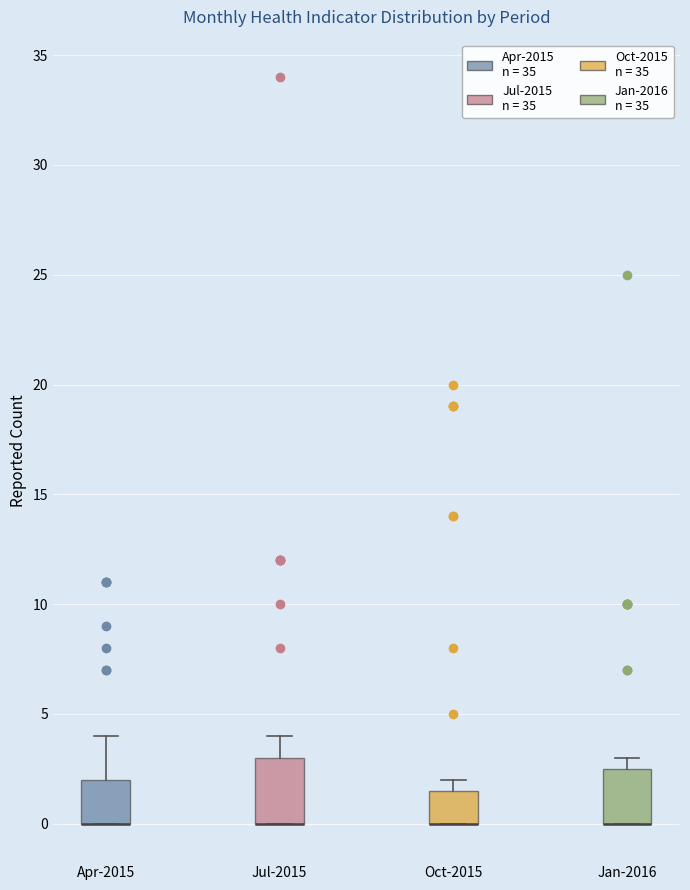

Comparing the boxes themselves (not the whiskers), which one is the tallest?

Jul-2015